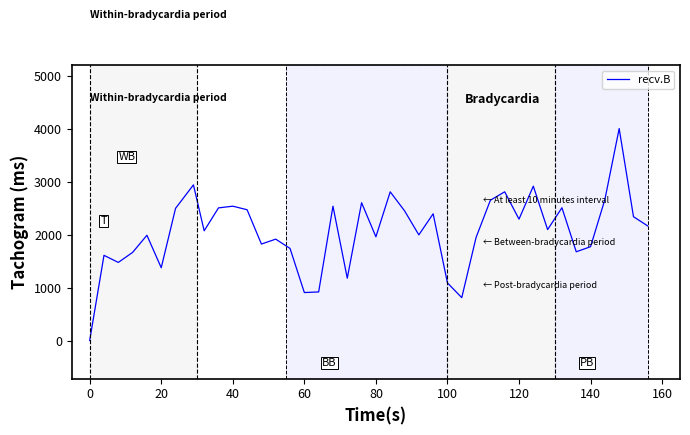

What is the maximum value shown in the chart?

4006.4